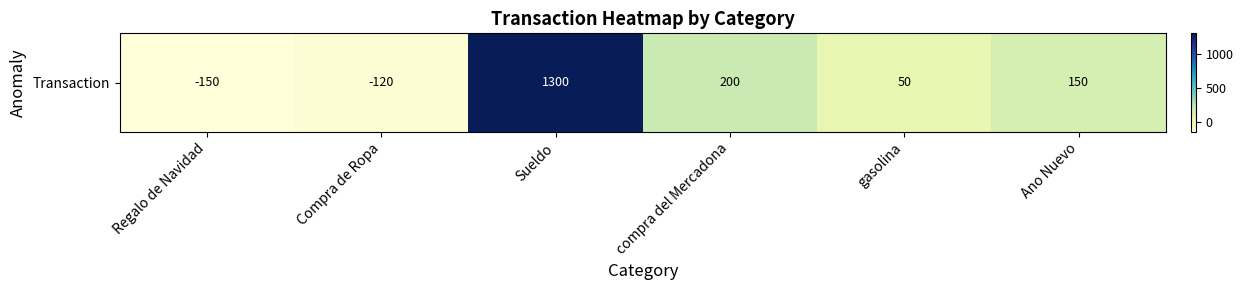

Which label corresponds to the smallest value in the chart?

Regalo de Navidad